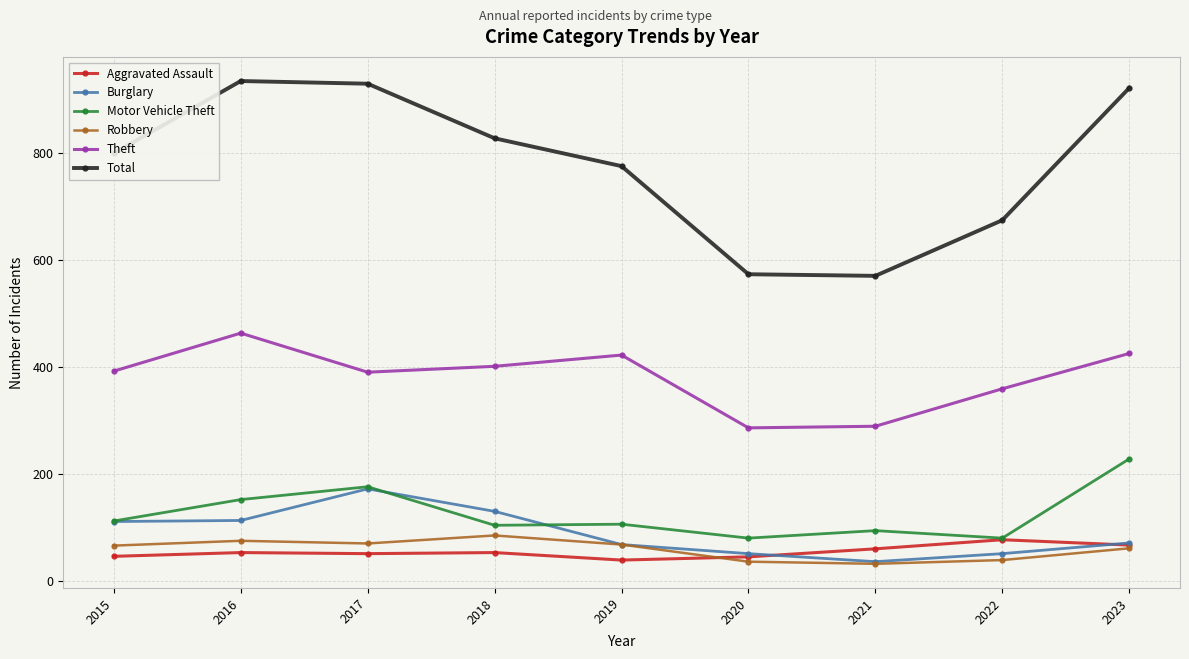

What is the difference between the second highest and minimum values in the Aggravated Assault series?

28